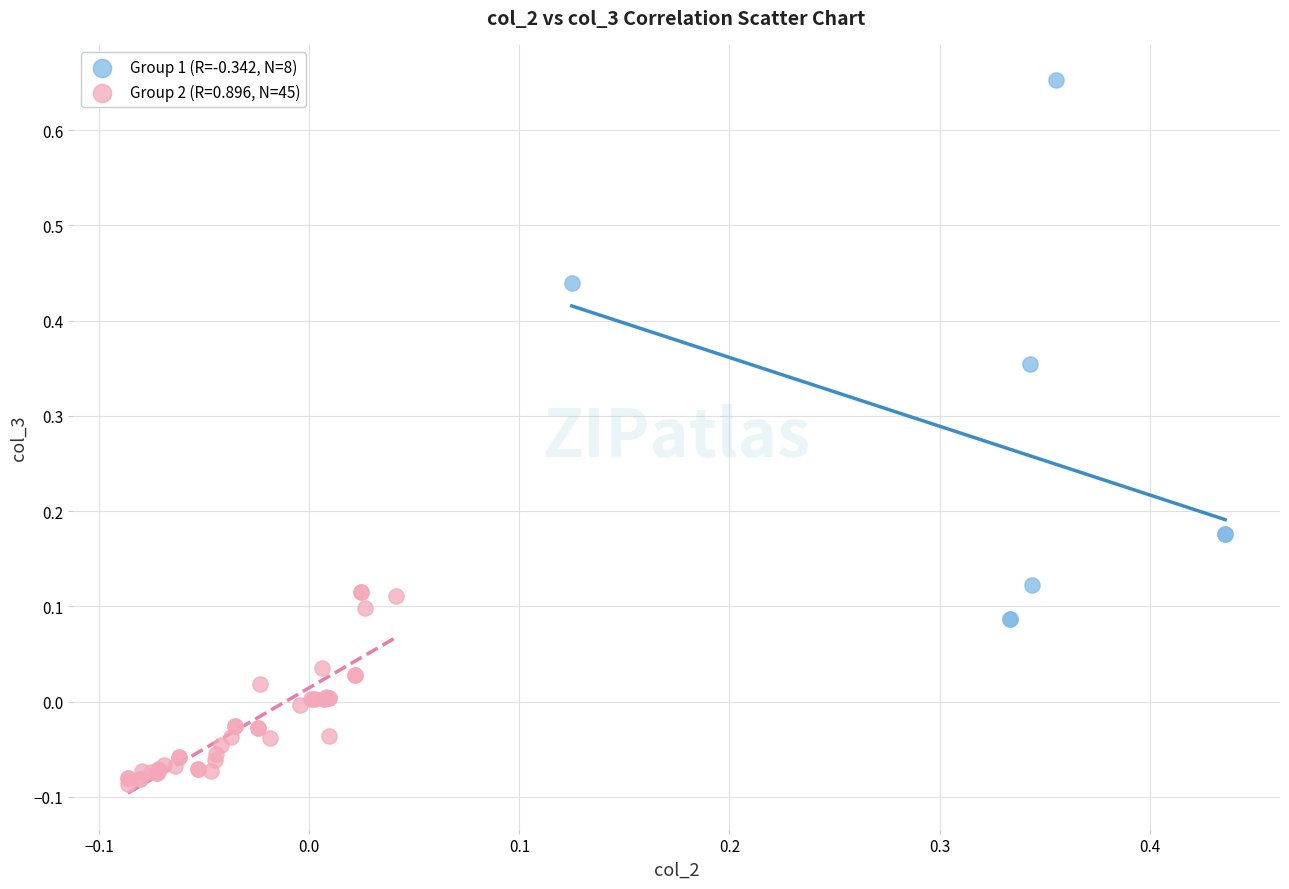

Which series has the largest Y range (max minus min)?

Group 1 (R=-0.342, N=8)